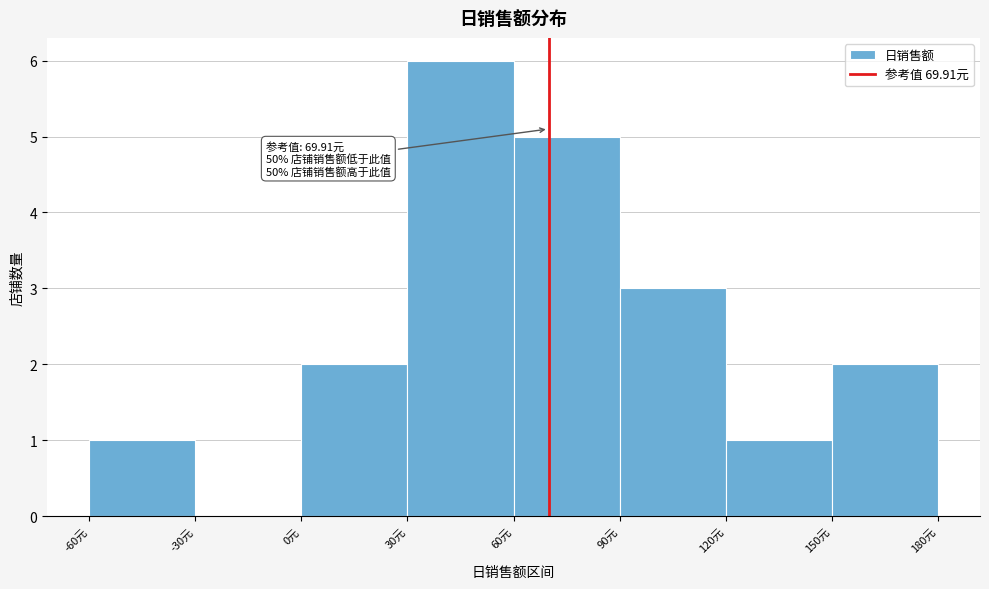

Over which range of the x-axis is the bar tallest?

30 to 60